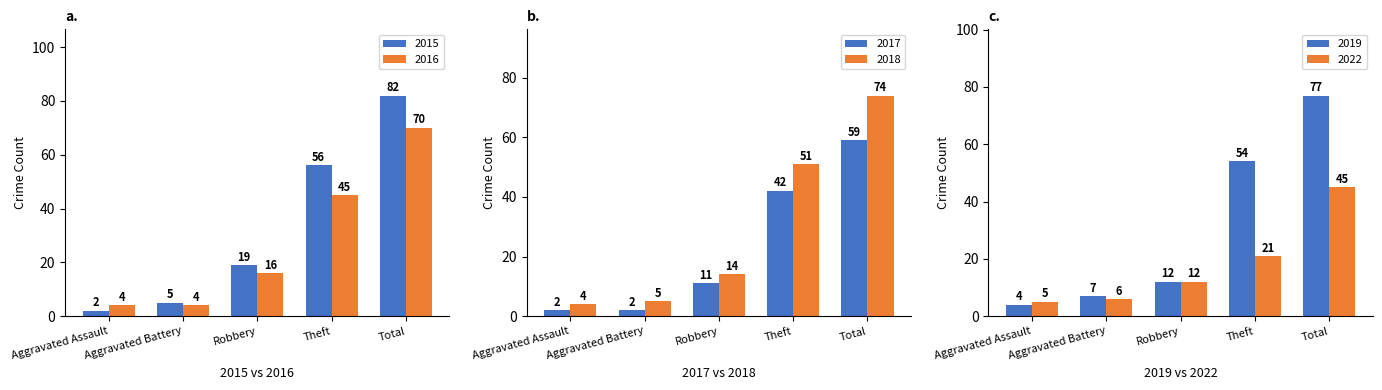

Between Total and Robbery, which is larger?

Total